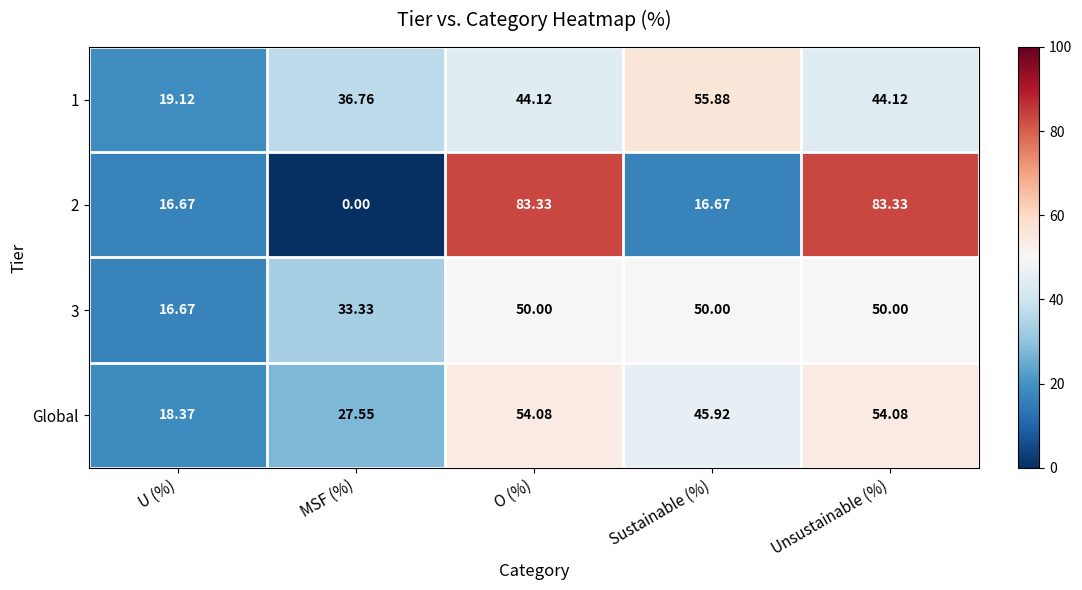

At which label does 2 reach its minimum?

MSF (%)